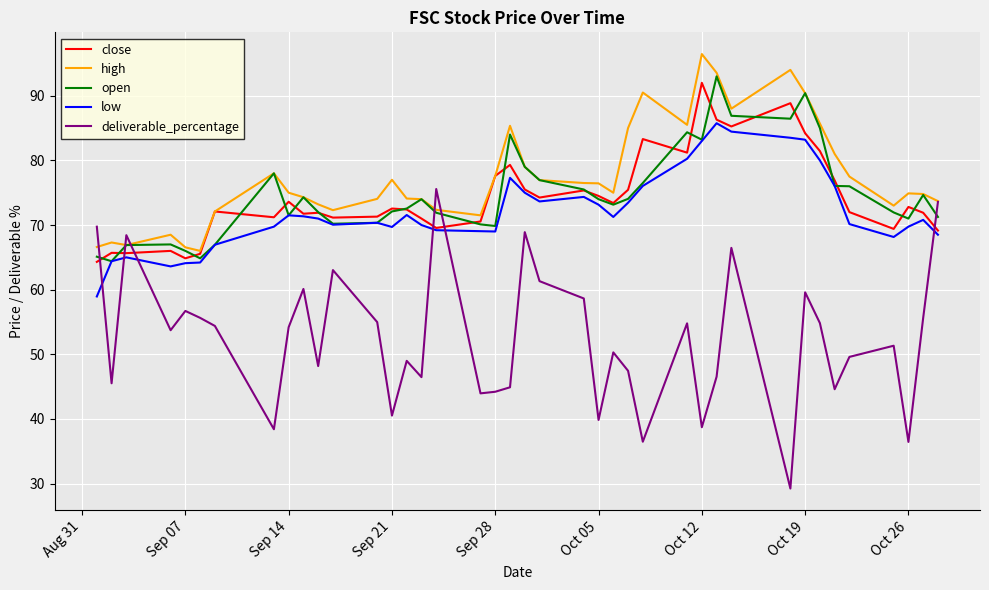

What is the sum of all high values?

3100.6